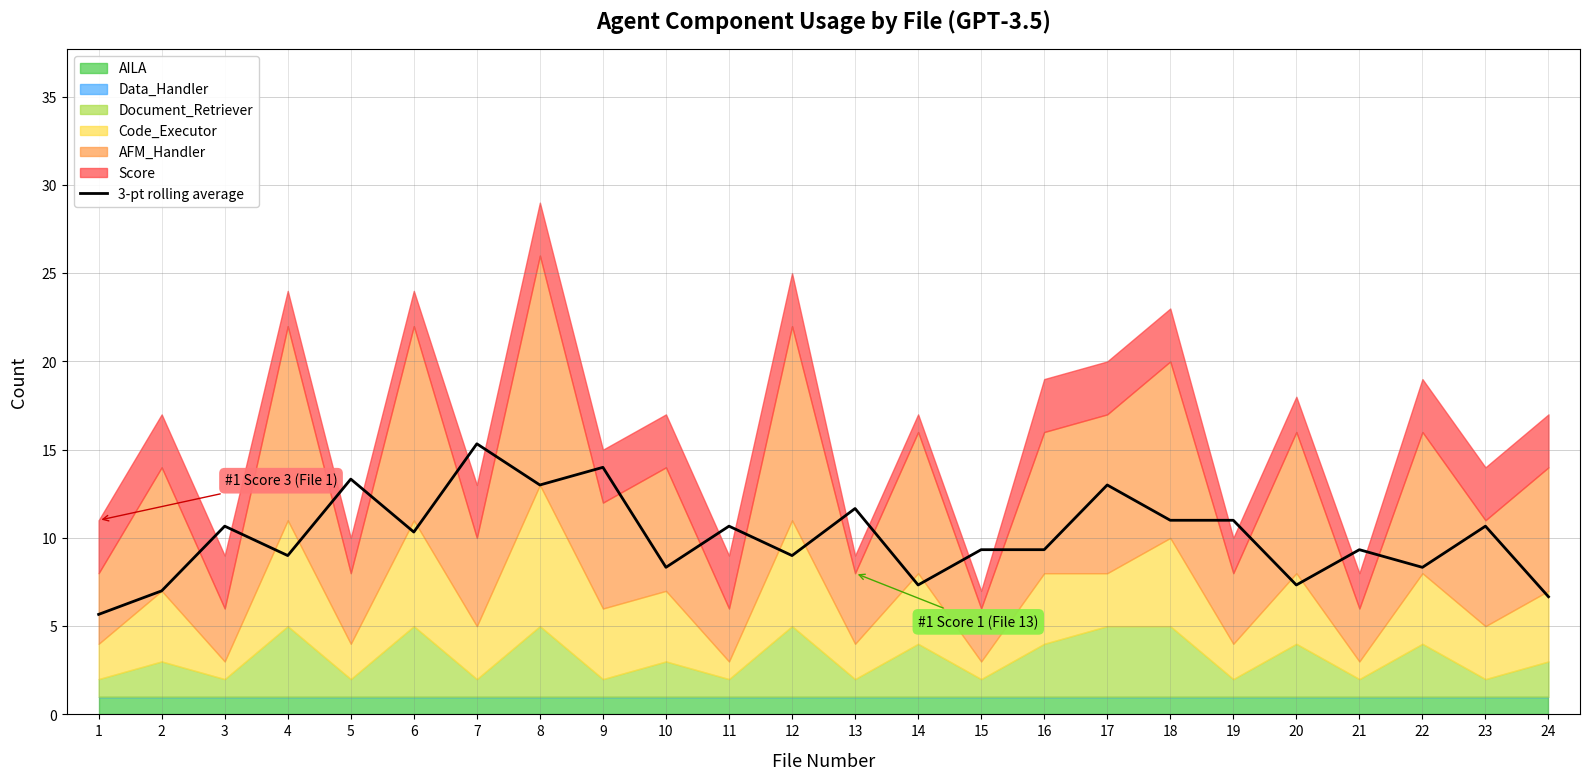

What is the maximum value shown in the chart?

15.3